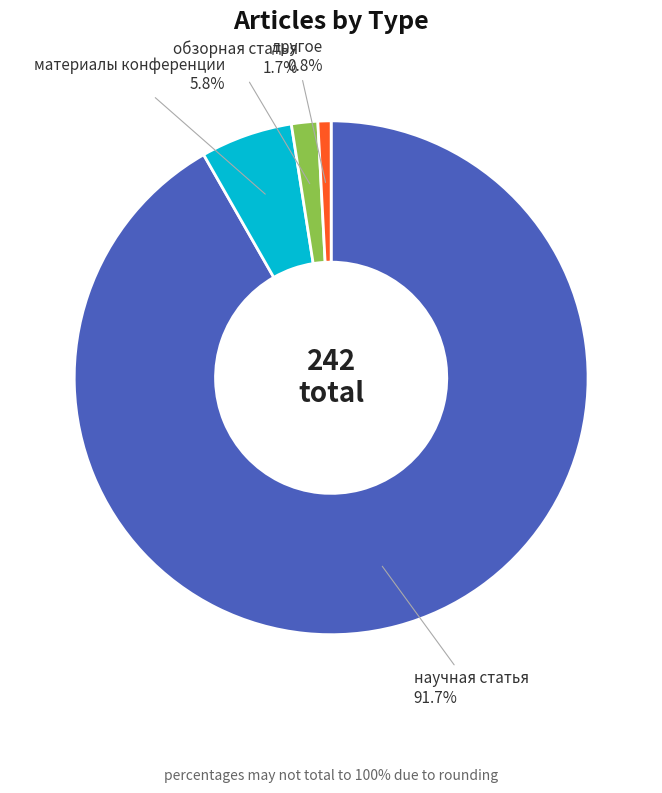

What percentage is NOT represented by материалы конференции?

94.2%